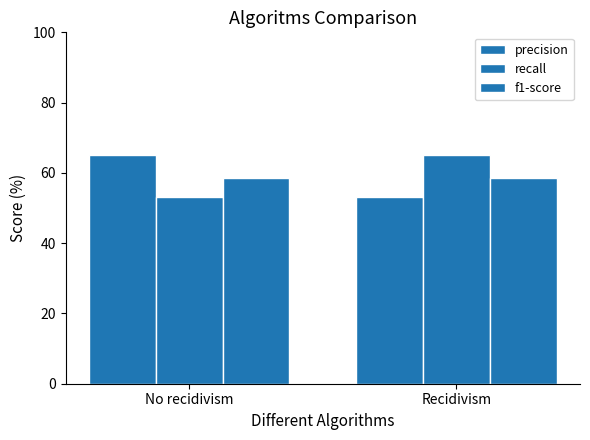

Which series has the largest range (max minus min)?

recall